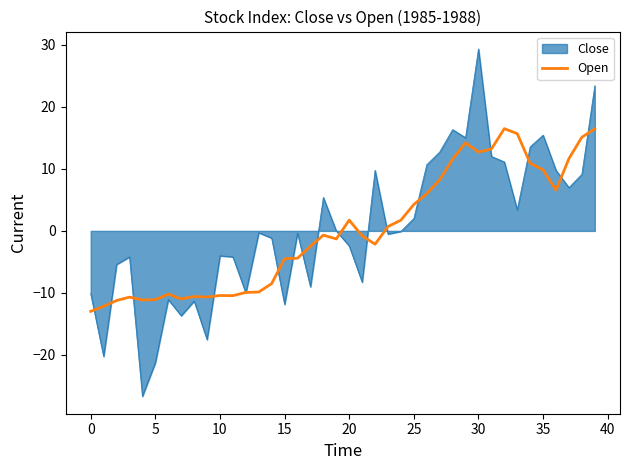

Rank the series by their maximum value, from lowest to highest.

Open, Close